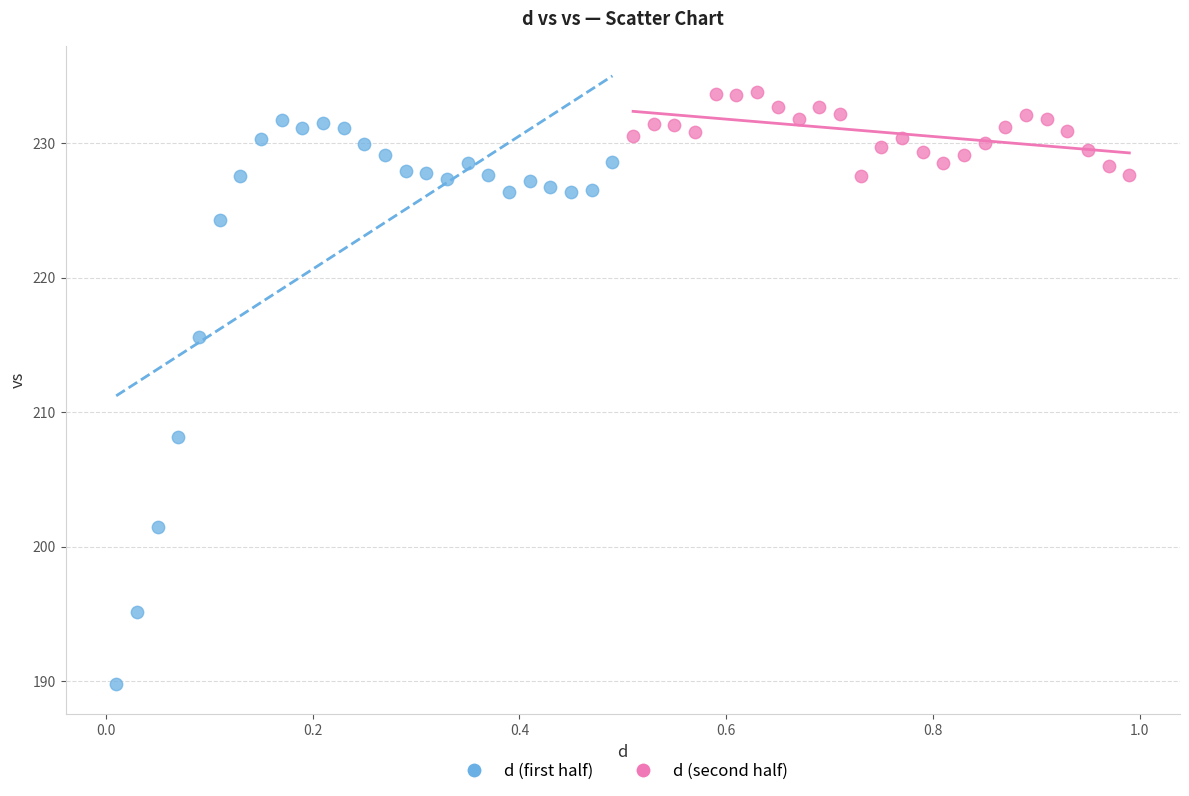

Which series contains the highest Y value?

d (second half)